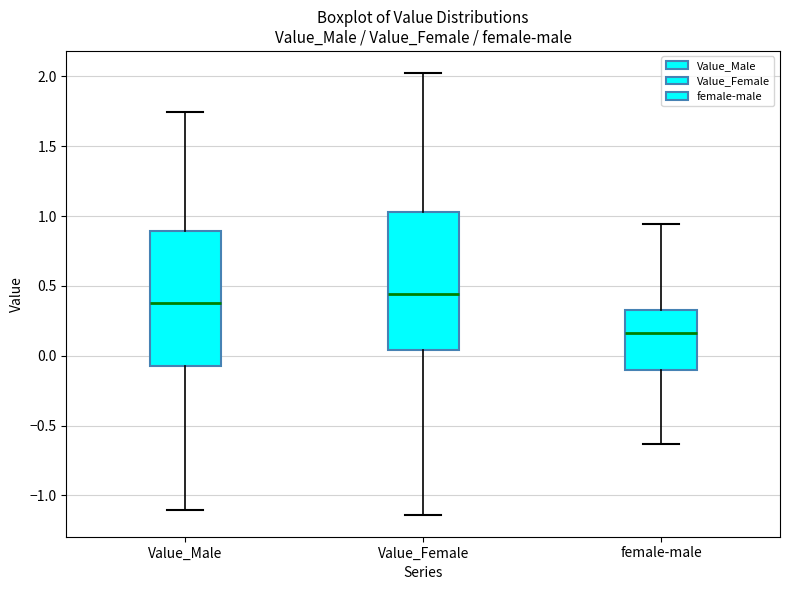

Reading left to right, read every box against the y-axis: the position of its median line, the range the box covers, and the ends of its whiskers. The values are not printed on the chart, so give them approximately, as read against the axis.

Value_Male: median 0.40, box -0.10 to 0.90, whiskers -1.10 to 1.75
Value_Female: median 0.45, box 0.05 to 1.05, whiskers -1.15 to 2.00
female-male: median 0.15, box -0.10 to 0.35, whiskers -0.65 to 0.95